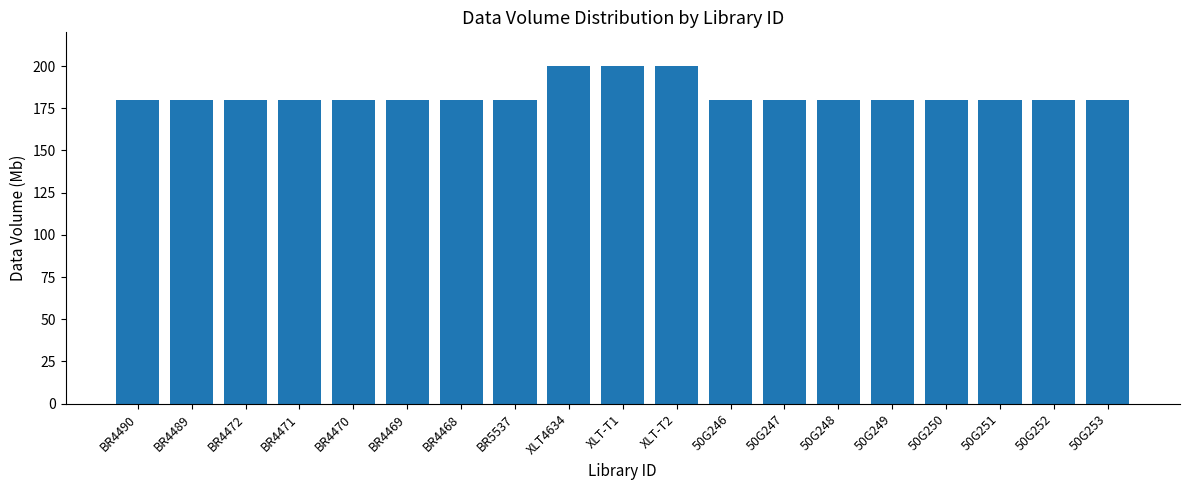

True or false: the data shows 102 at 50G250.

False